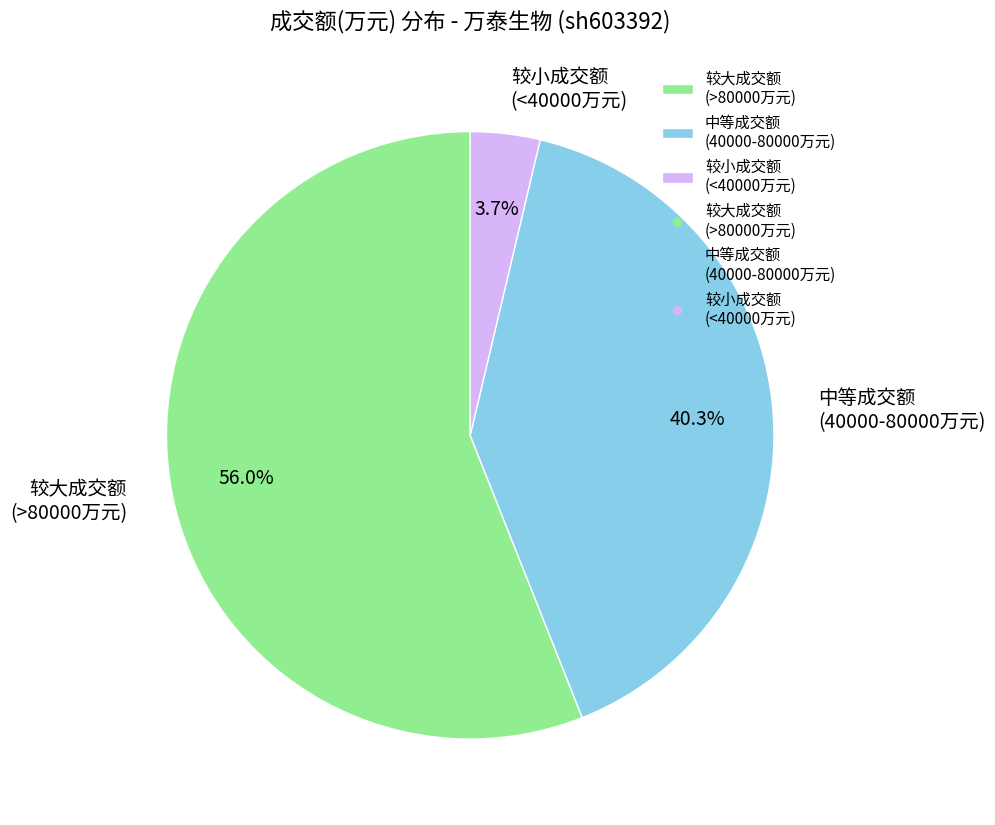

Does any single category account for the majority?

Yes